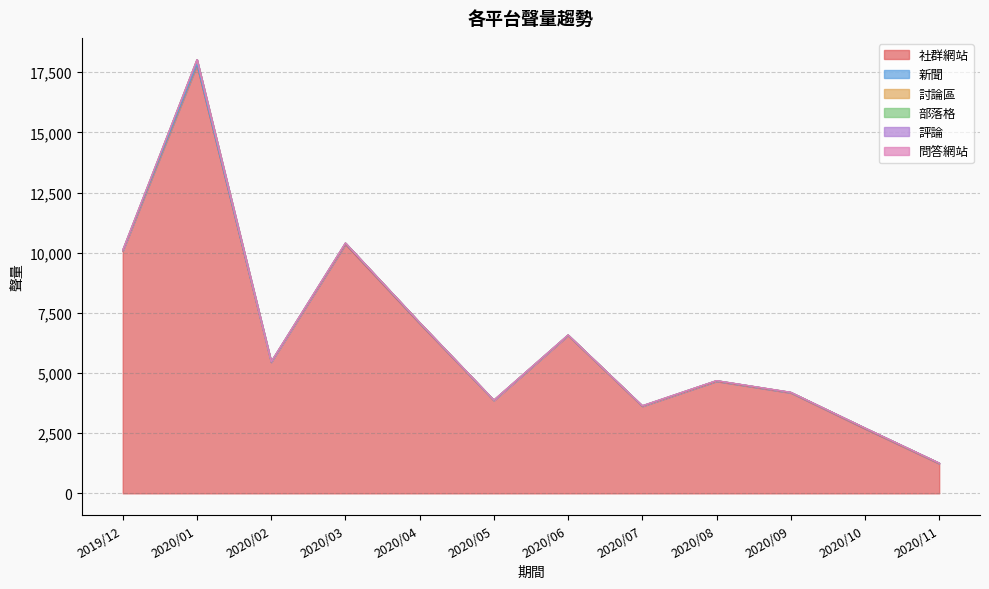

How many interior local peaks does the 社群網站 series have?

4